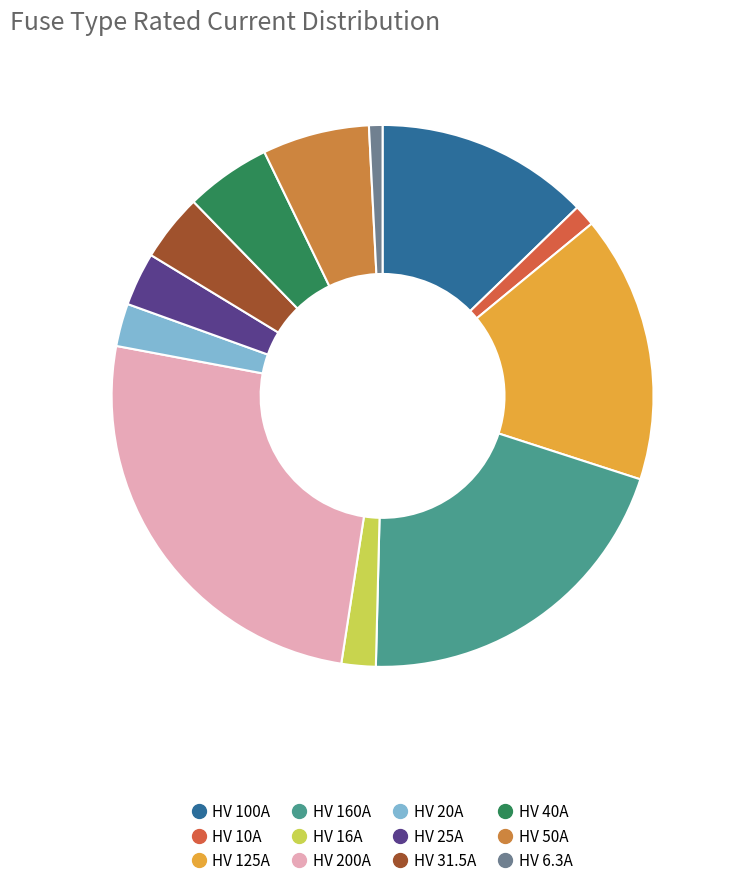

Approximately how many times larger is the value at HV 10A compared to HV 16A?

0.6